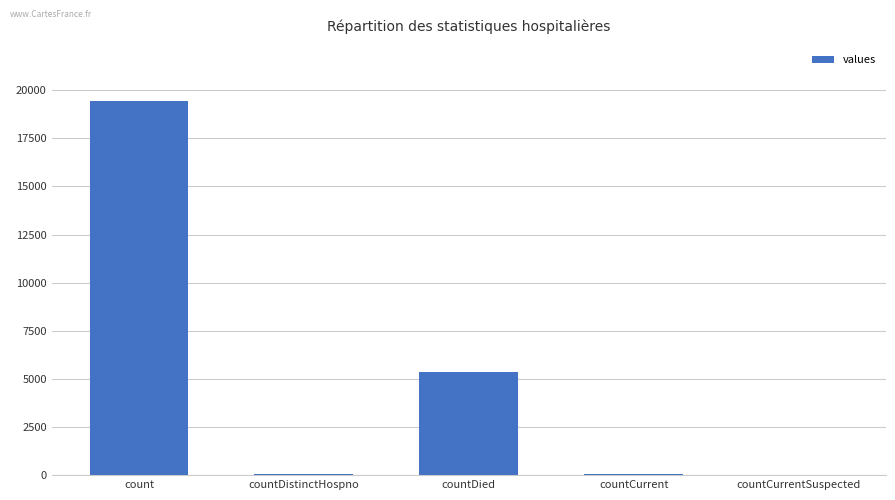

What is the sum of all values?

24875